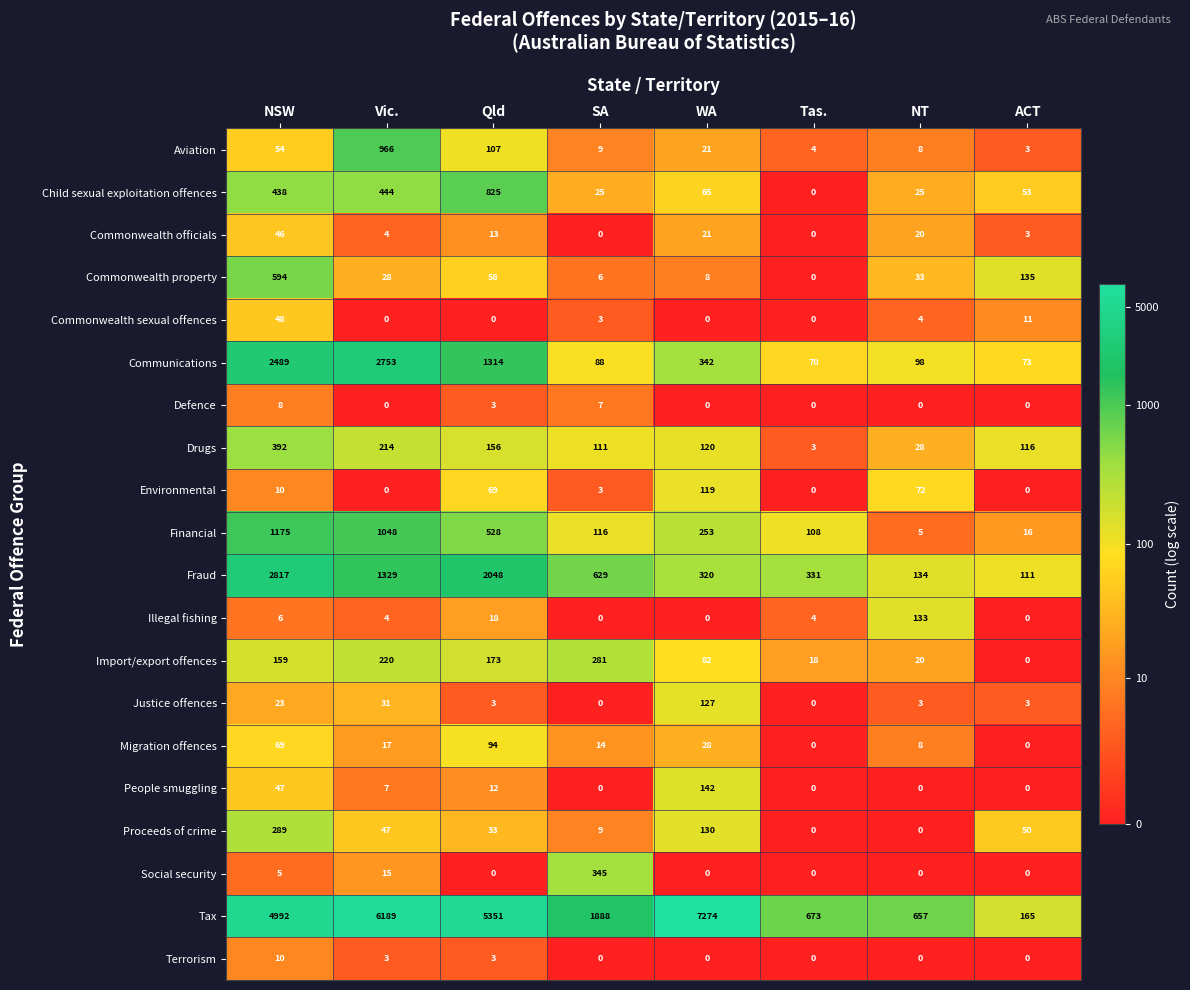

What is the difference between the highest and lowest values at Qld?

5351